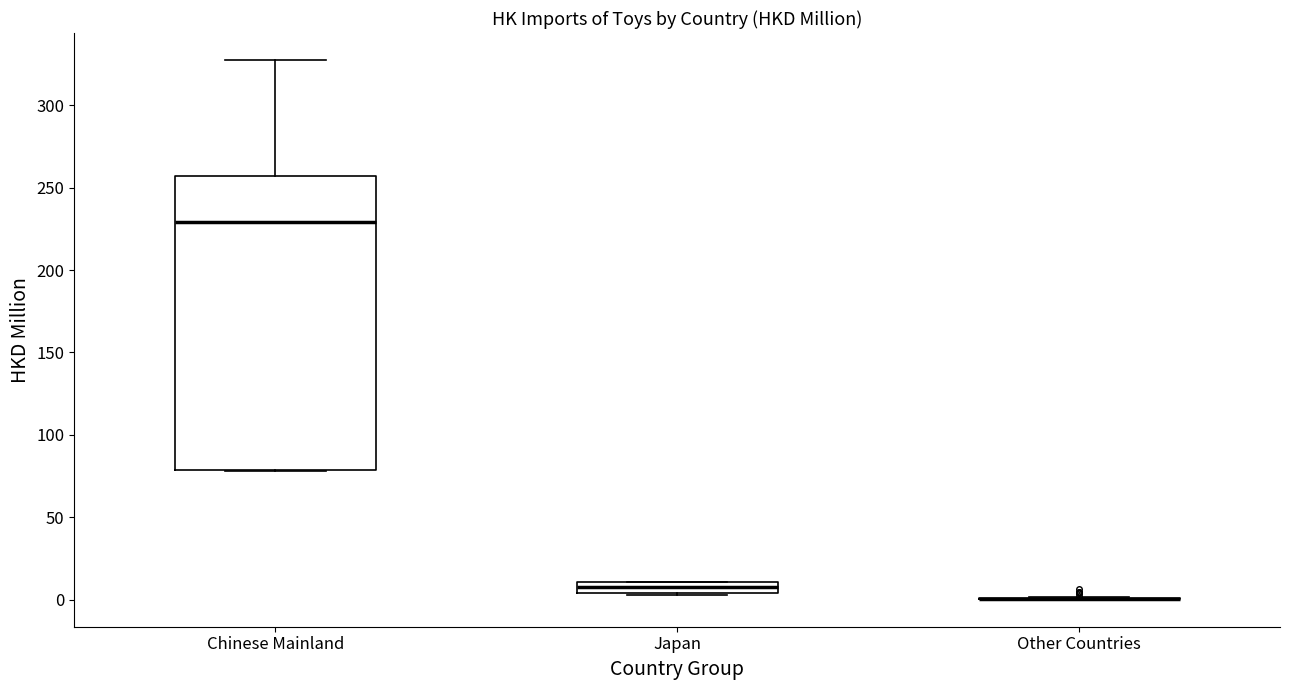

Where is the upper edge of the box for Japan on the y-axis? The values are not printed on the chart, so give them approximately, as read against the axis.

10